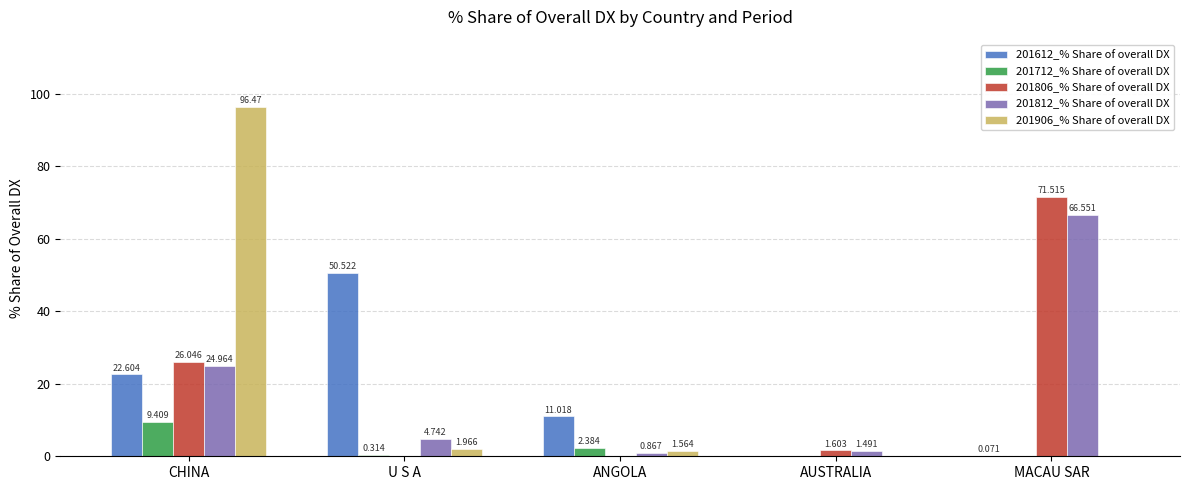

What is the sum of all 201612_% Share of overall DX values?

84.2